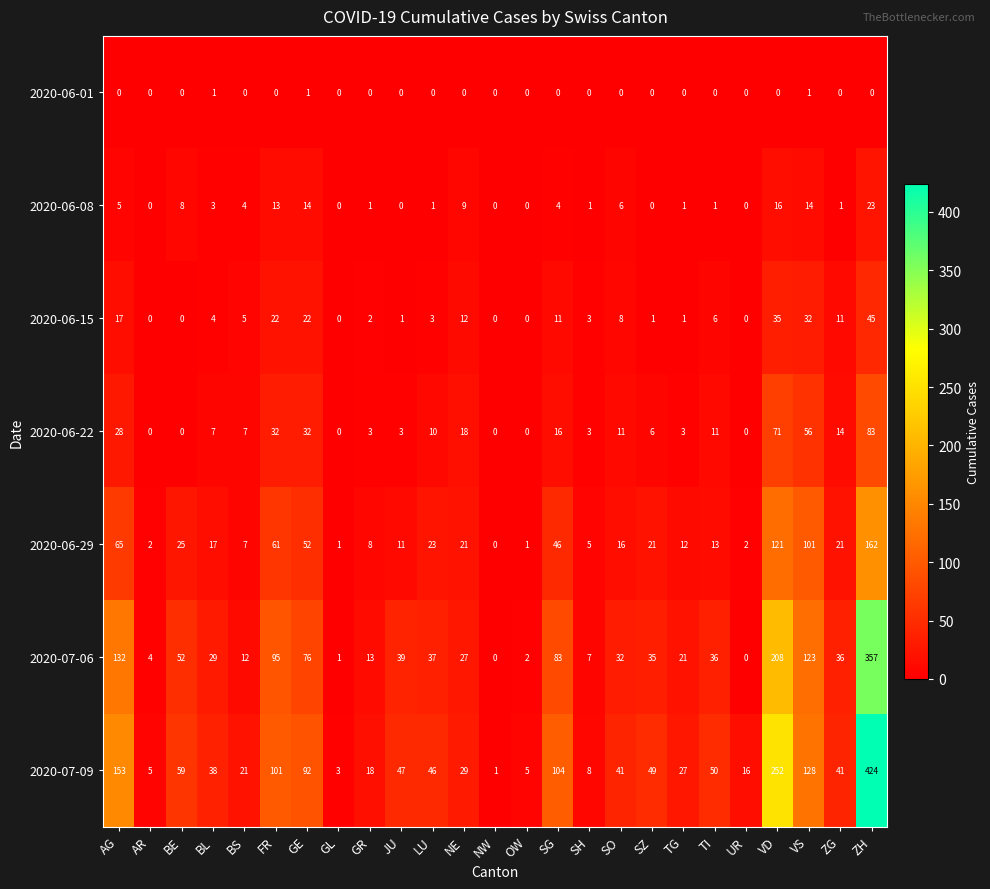

At which category is the sum across all series the highest?

ZH